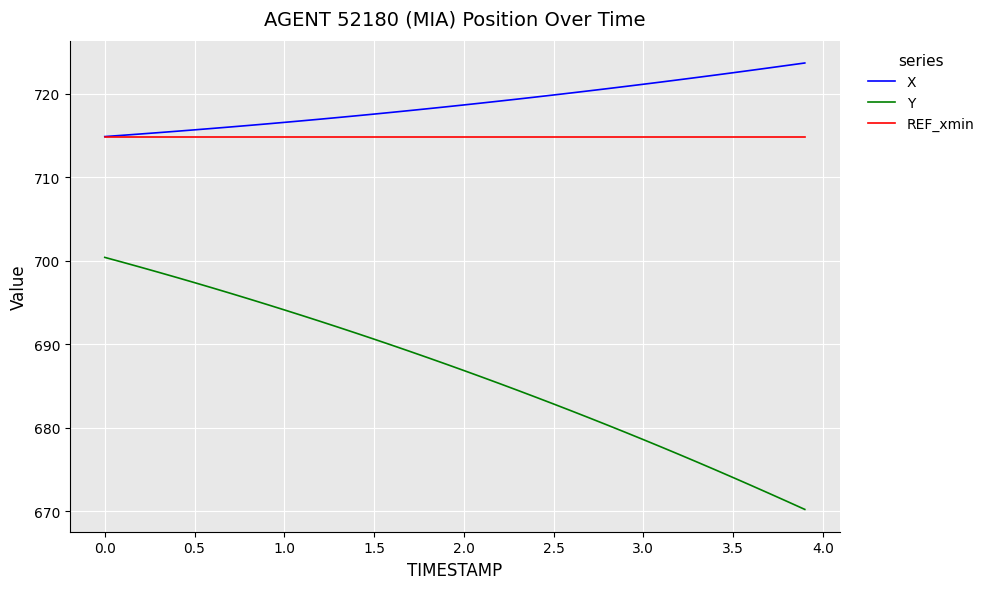

True or false: X and Y cross at least once.

False